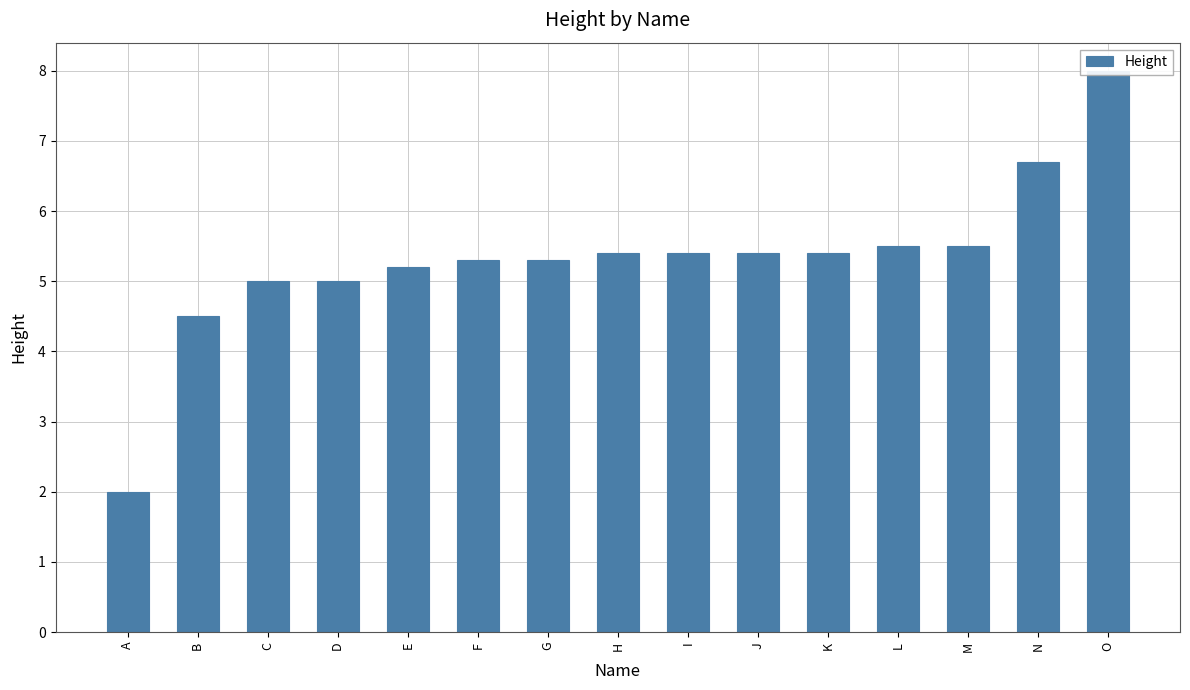

List the labels in order of value, smallest first.

A, B, C, D, E, F, G, H, I, J, K, L, M, N, O